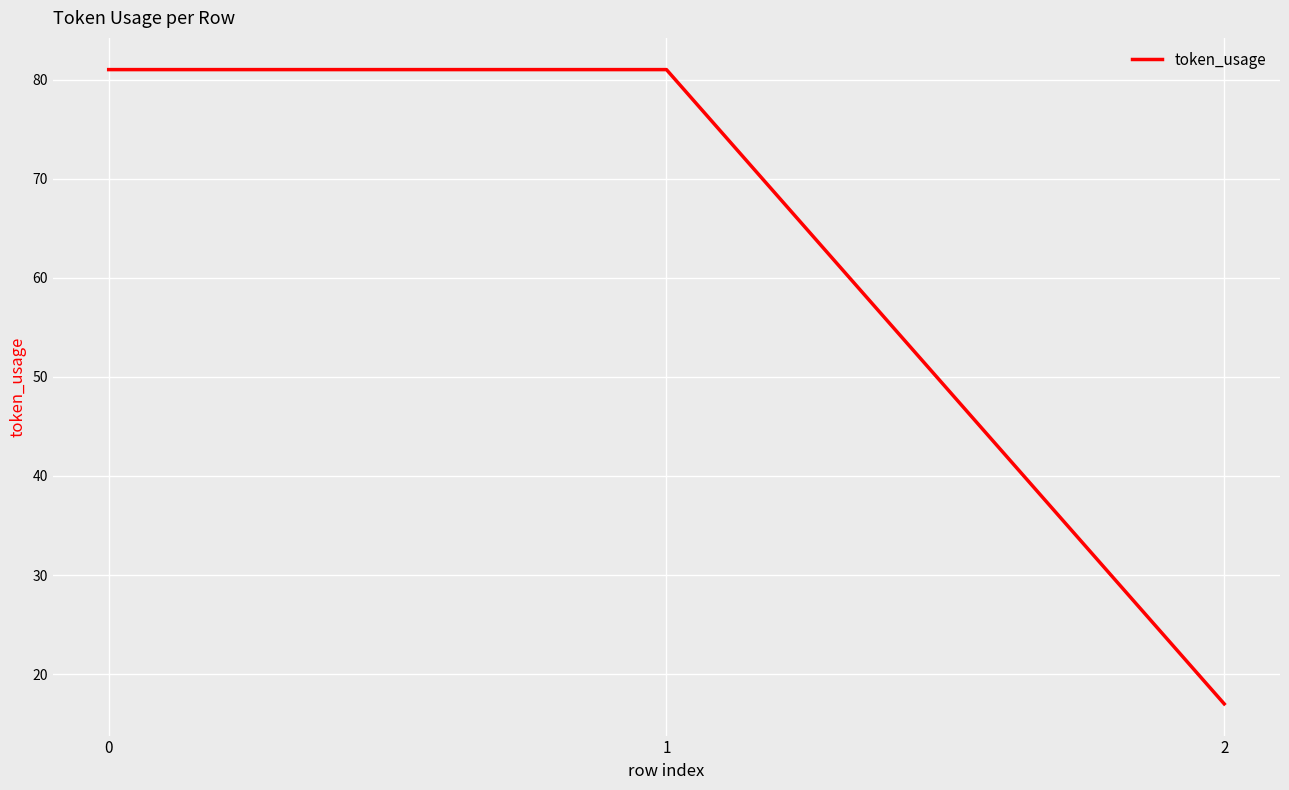

Is it true that the value at 0 is 81?

True